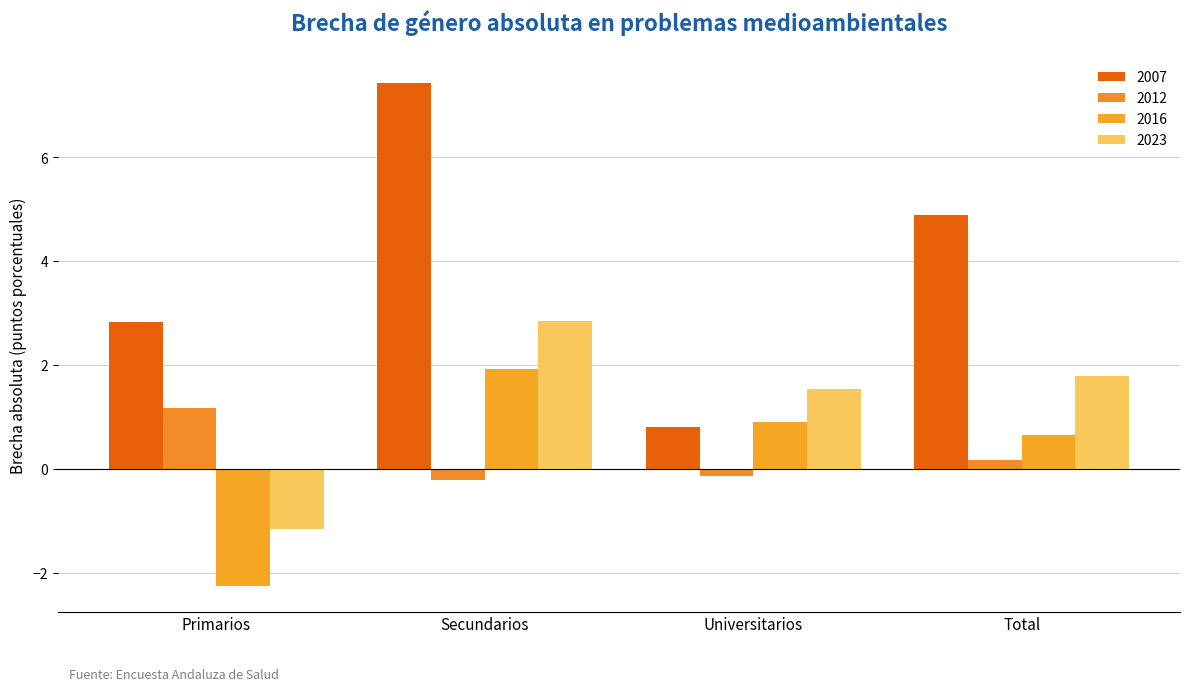

What is the label of the 3rd bar from the right?

Secundarios